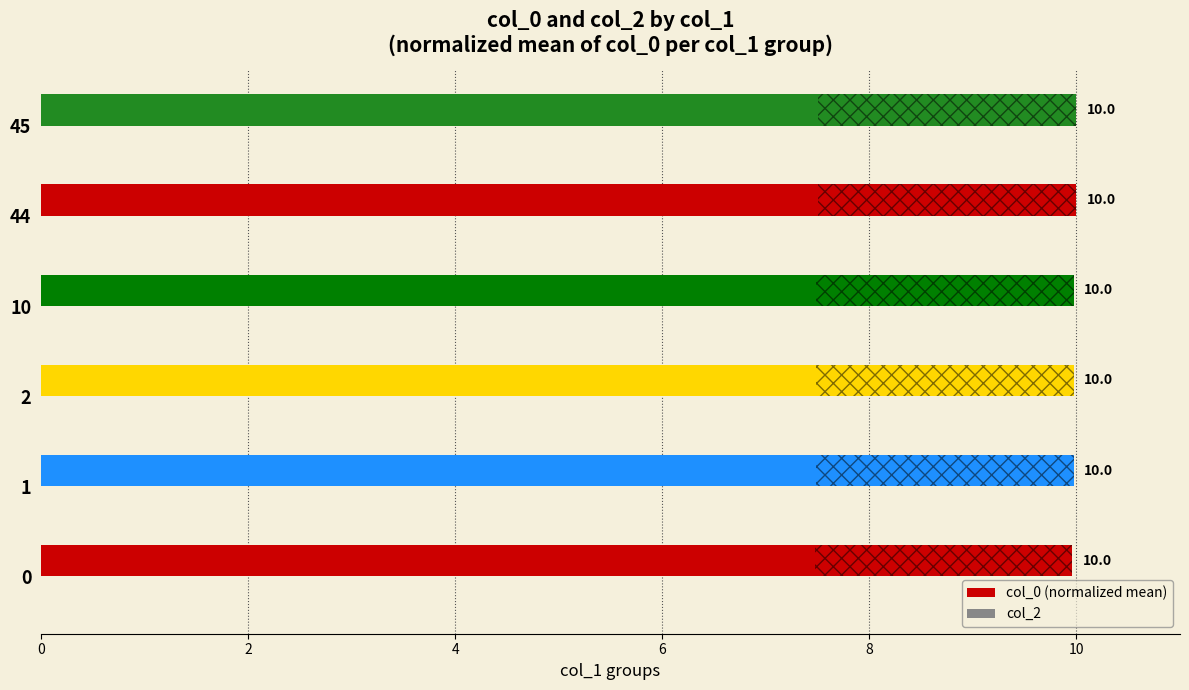

At which category does the chart reach its peak across all series?

45